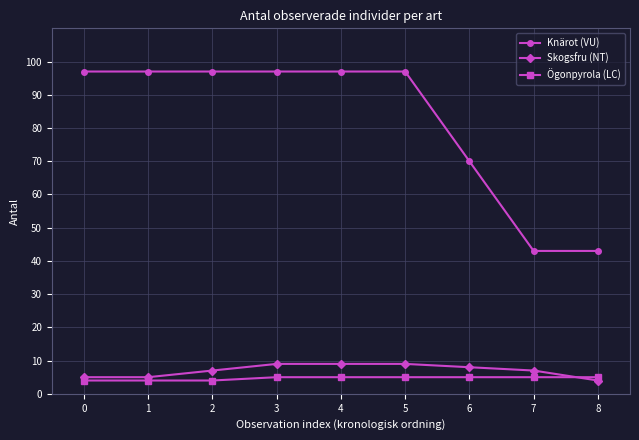

What is the value of the Ögonpyrola (LC) point at the 2nd from the left?

4